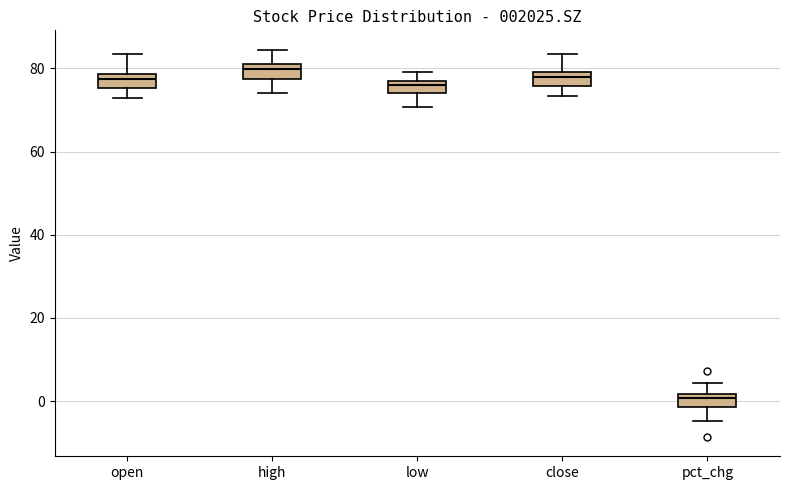

Where does the lower whisker of the box for high end on the y-axis? The values are not printed on the chart, so give them approximately, as read against the axis.

74